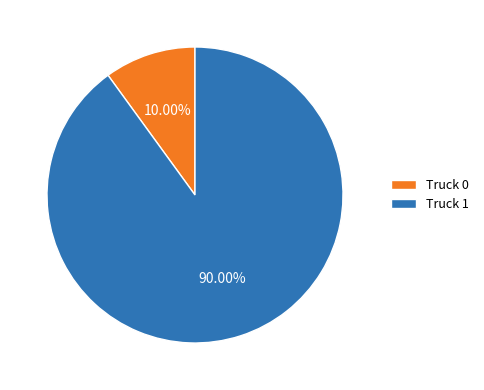

To the nearest percent, what is the difference between the largest and smallest slice percentages?

80%